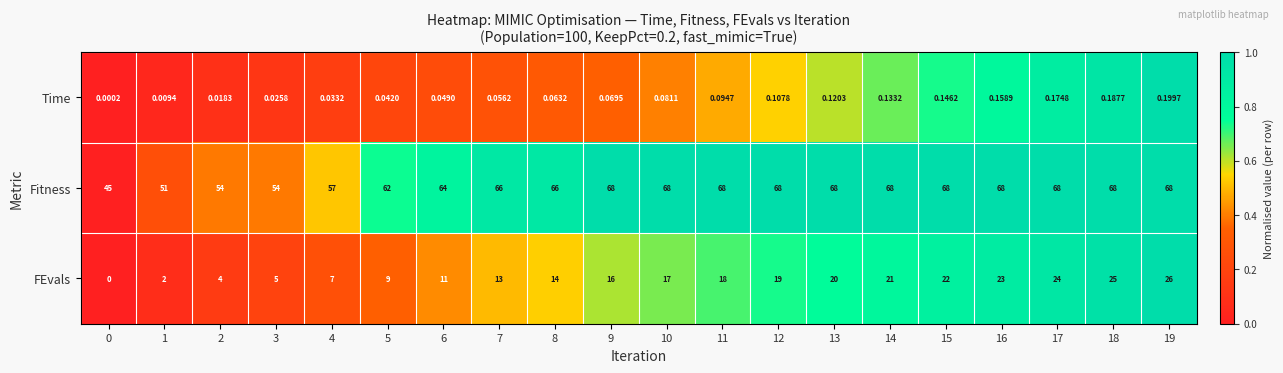

Is the value of Fitness at 18 greater than the value of Time at 1?

Yes